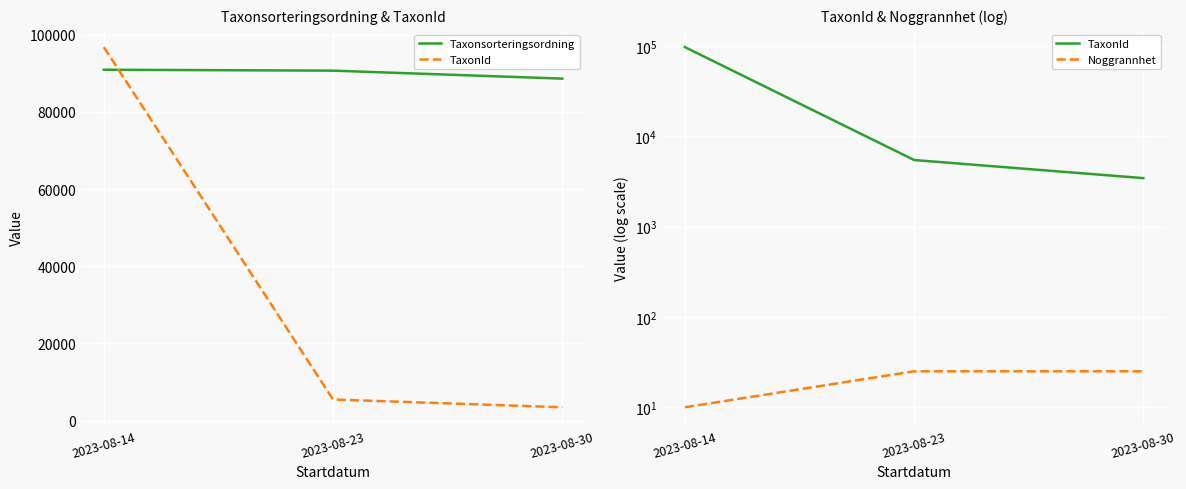

Is it true that Taxonsorteringsordning equals 88641.2 at 2023-08-30?

True